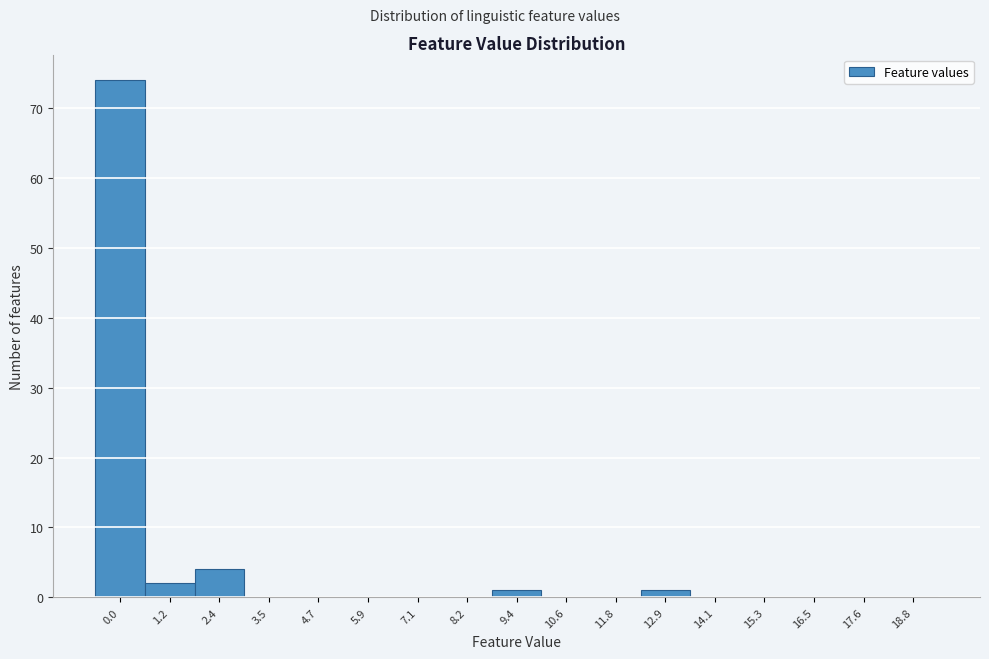

Which has a higher value, 1.2 or 5.9?

1.2